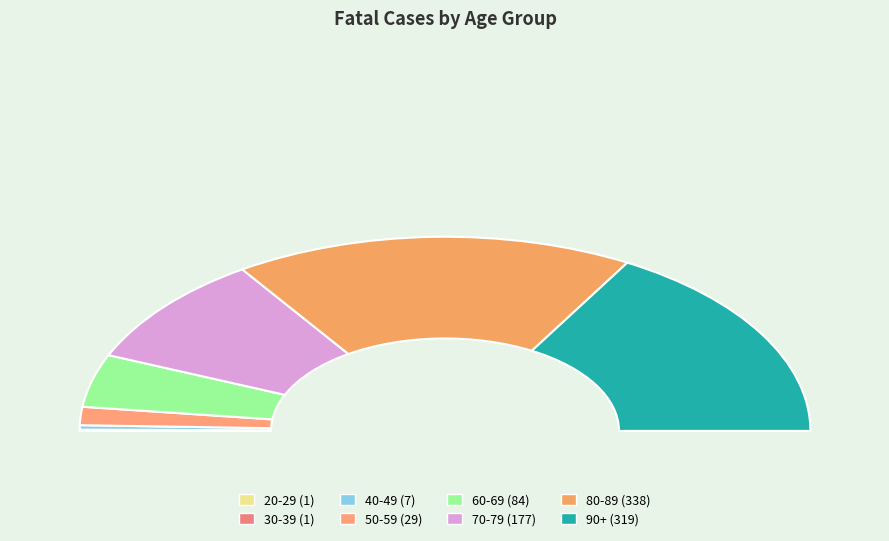

Is it true that 90+ is 21% of the pie?

False